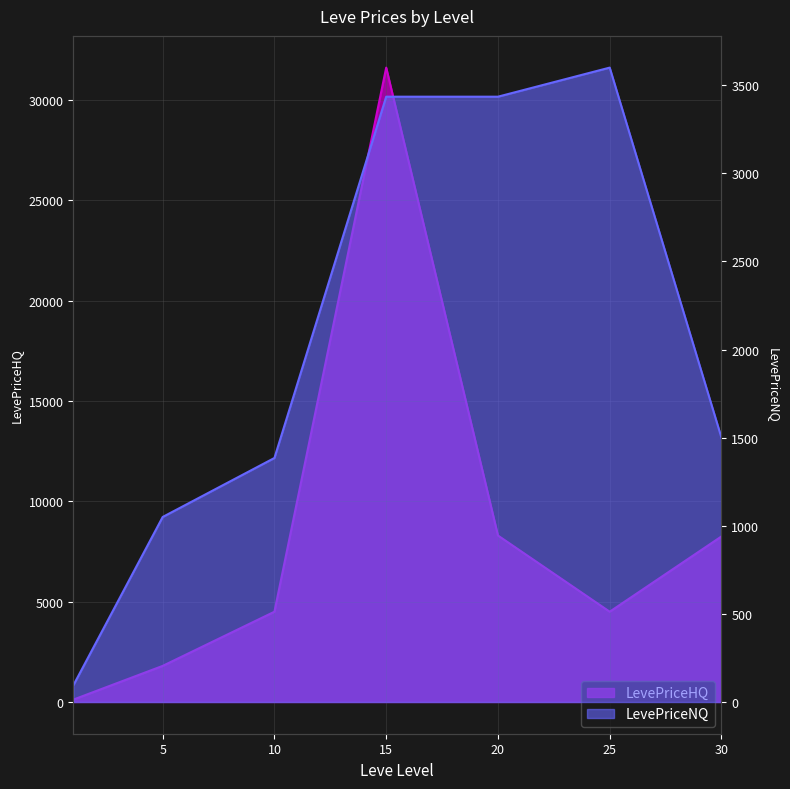

What is the minimum value shown in the chart?

94.0